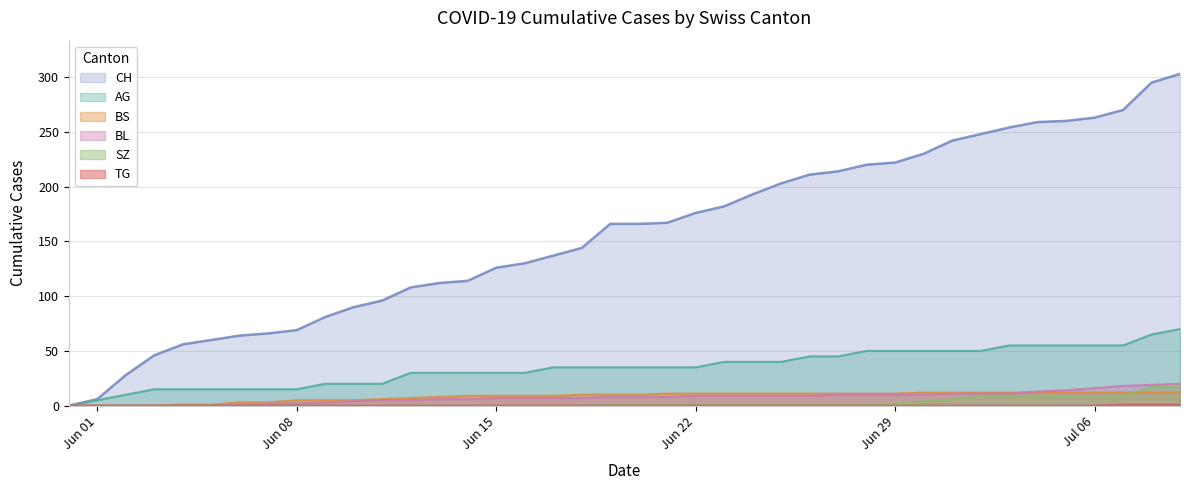

Which series has the largest total across all categories?

CH